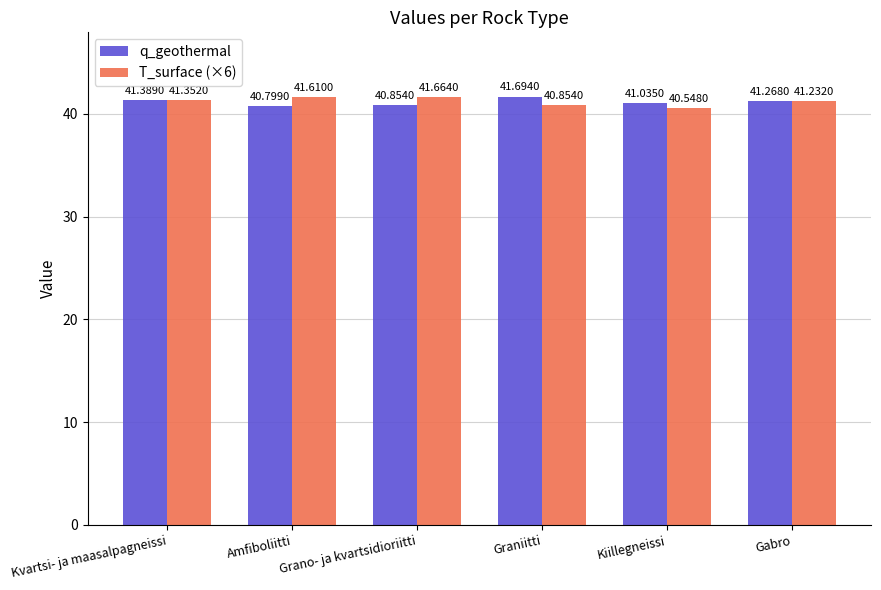

Reading left to right, transcribe all the data shown in this chart.

q_geothermal: 41.4	40.8	40.9	41.7	41.0	41.3
T_surface (×6): 41.4	41.6	41.7	40.9	40.5	41.2